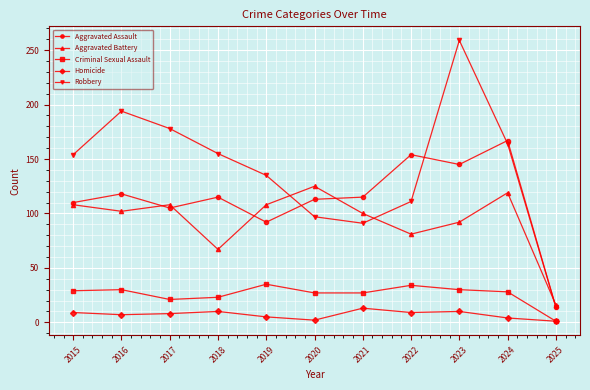

What is the value of the Aggravated Assault point at the 3rd from the left?

105